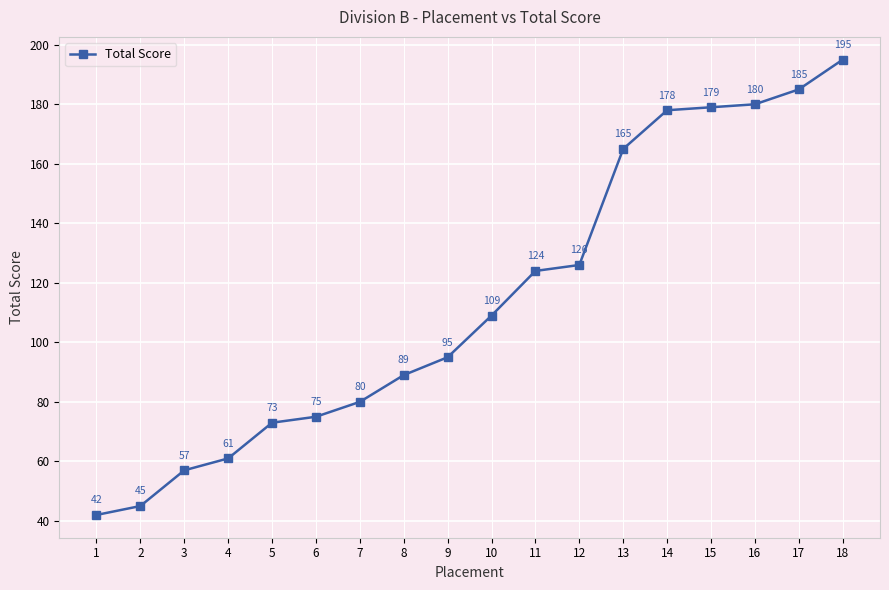

What is the difference between the second highest and second lowest values?

140